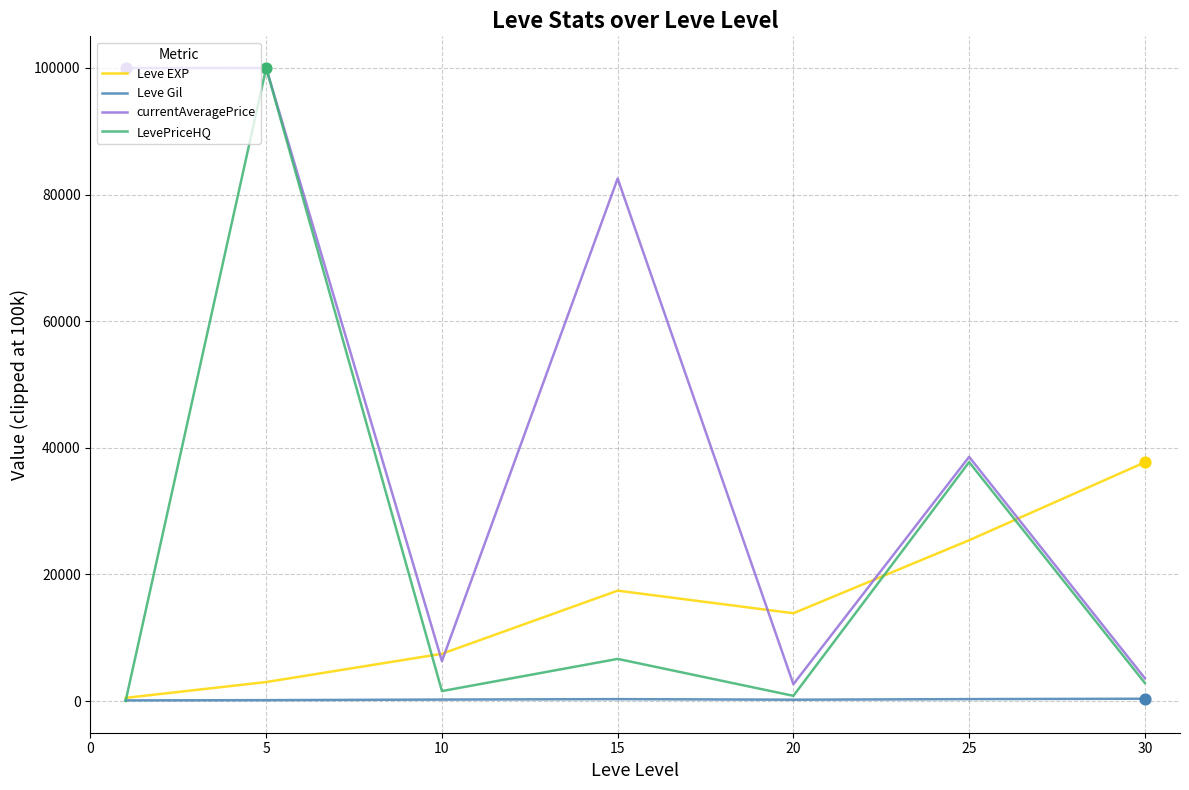

What is the highest value of the LevePriceHQ series?

100000.0